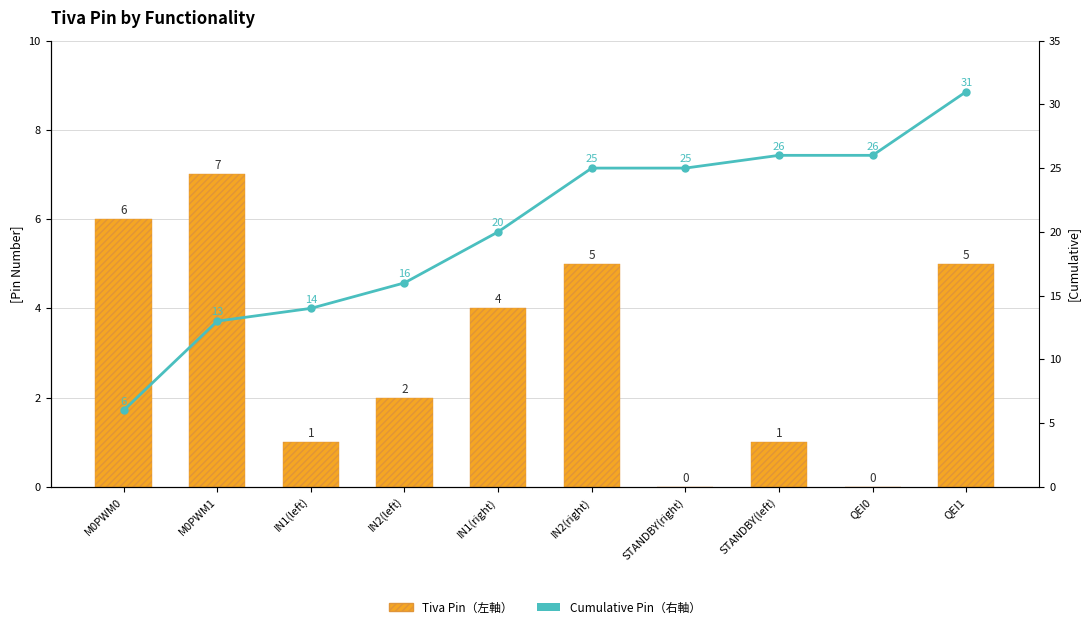

The value of Tiva Pin (左軸) at QEI1 is 5. True or false?

True